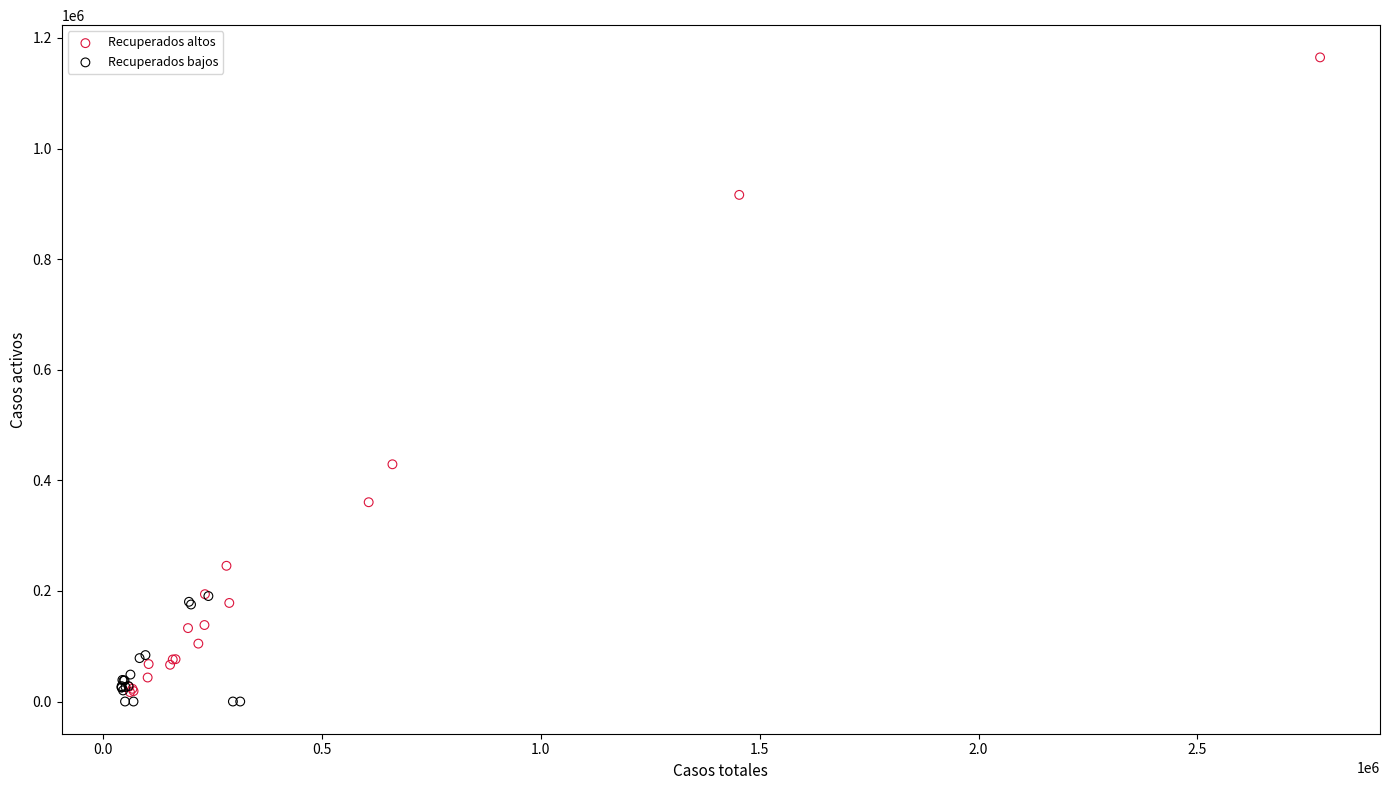

Which series contains the highest Y value?

Recuperados altos